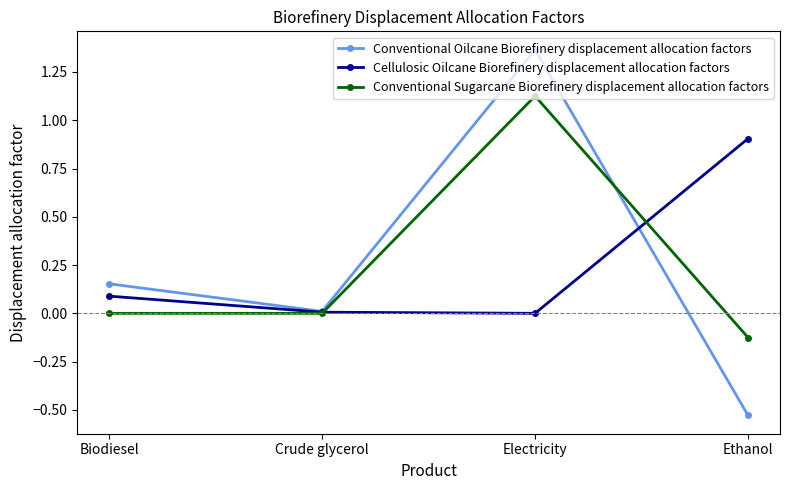

How many intersections are there between Conventional Sugarcane Biorefinery displacement allocation factors and Cellulosic Oilcane Biorefinery displacement allocation factors?

2